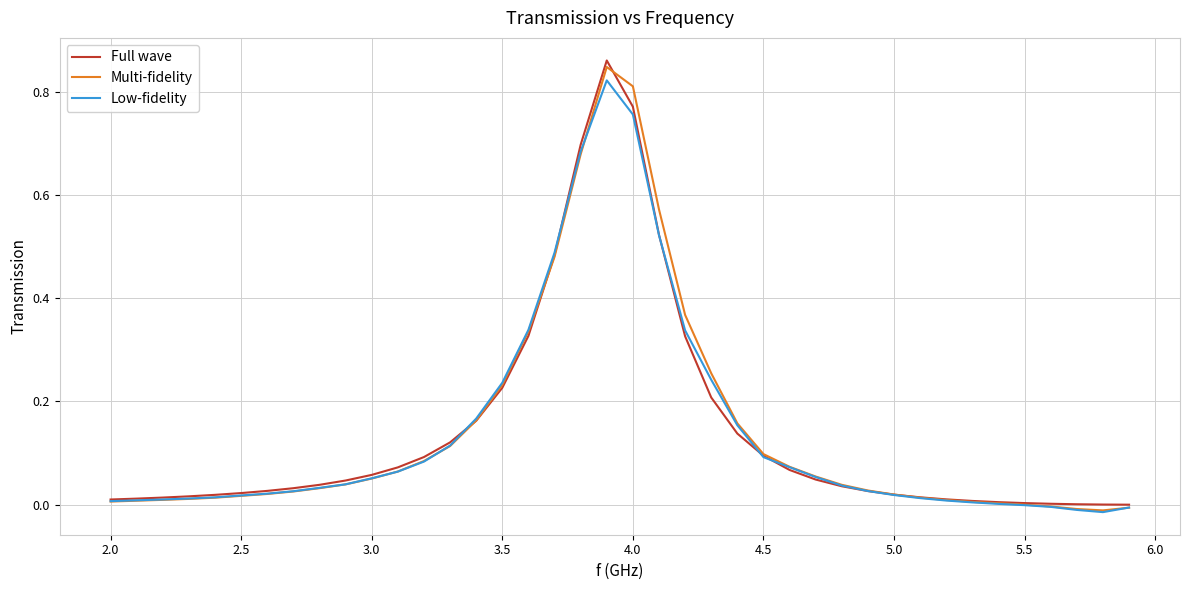

Is this an area chart (filled region under the line)?

No